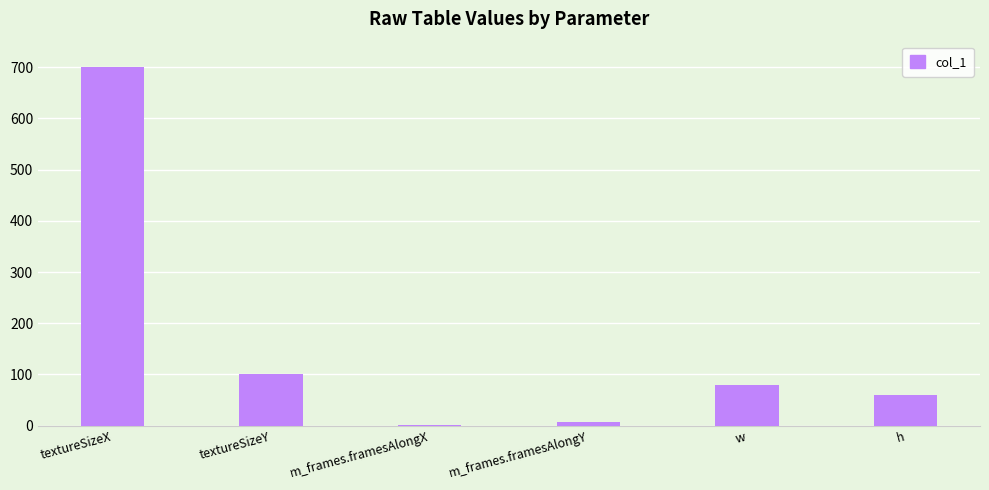

What is the greatest value displayed?

700